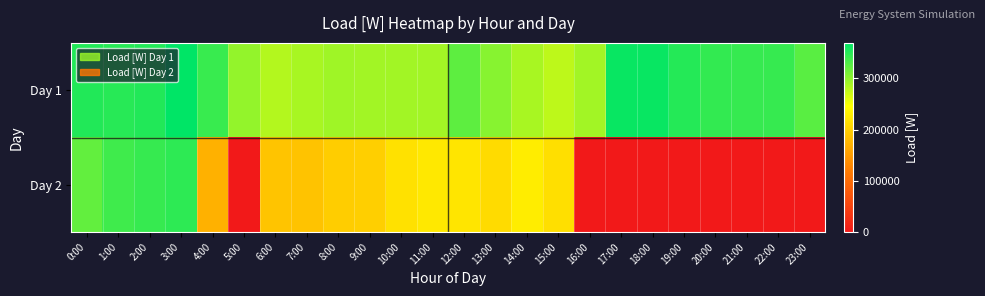

Rank the series by their average value, from lowest to highest.

Day 2, Day 1